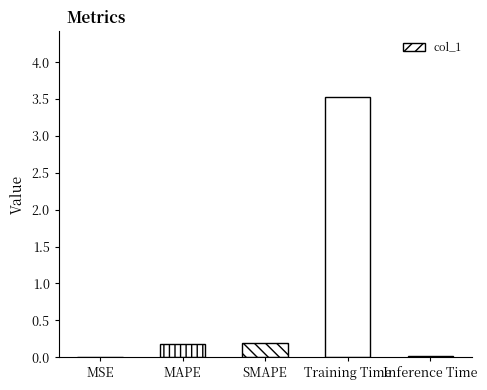

At which category does the chart reach its peak across all series?

Training Time